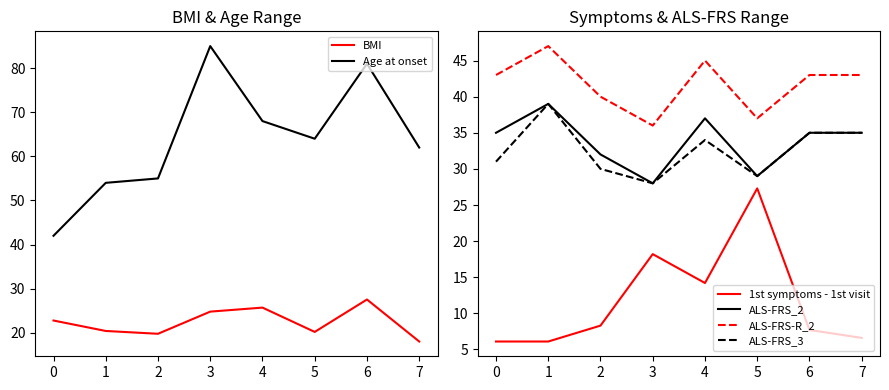

True or false: ALS-FRS-R_2 and ALS-FRS_2 cross at least once.

False